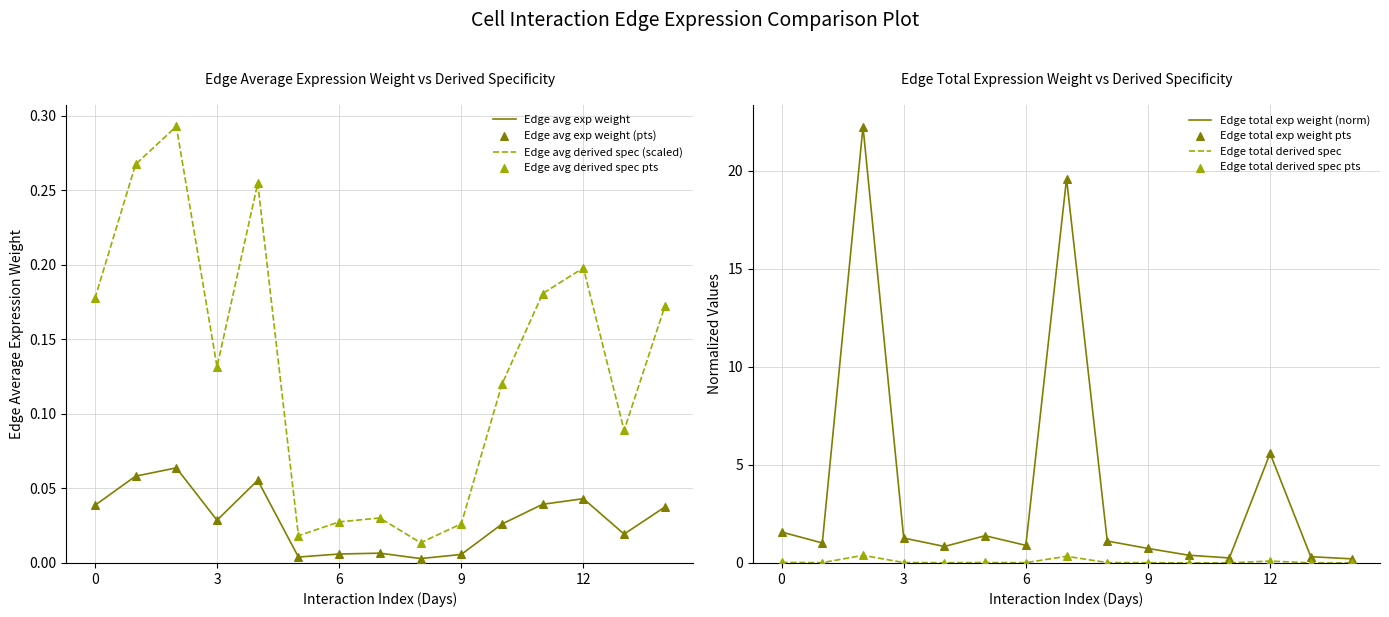

True or false: Edge avg exp weight and Edge avg derived spec (scaled) cross at least once.

False